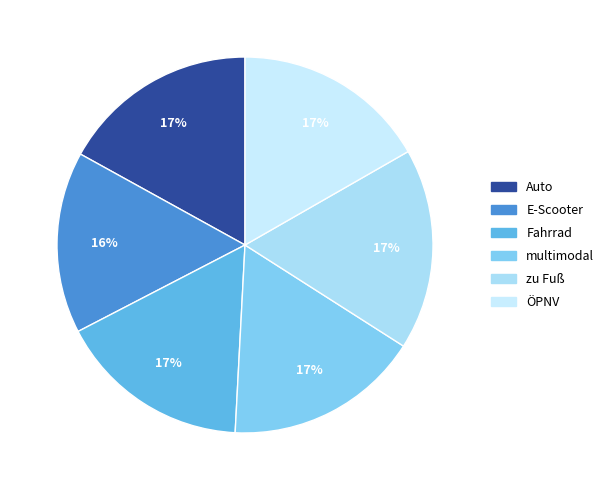

How many slices are in this pie chart?

6